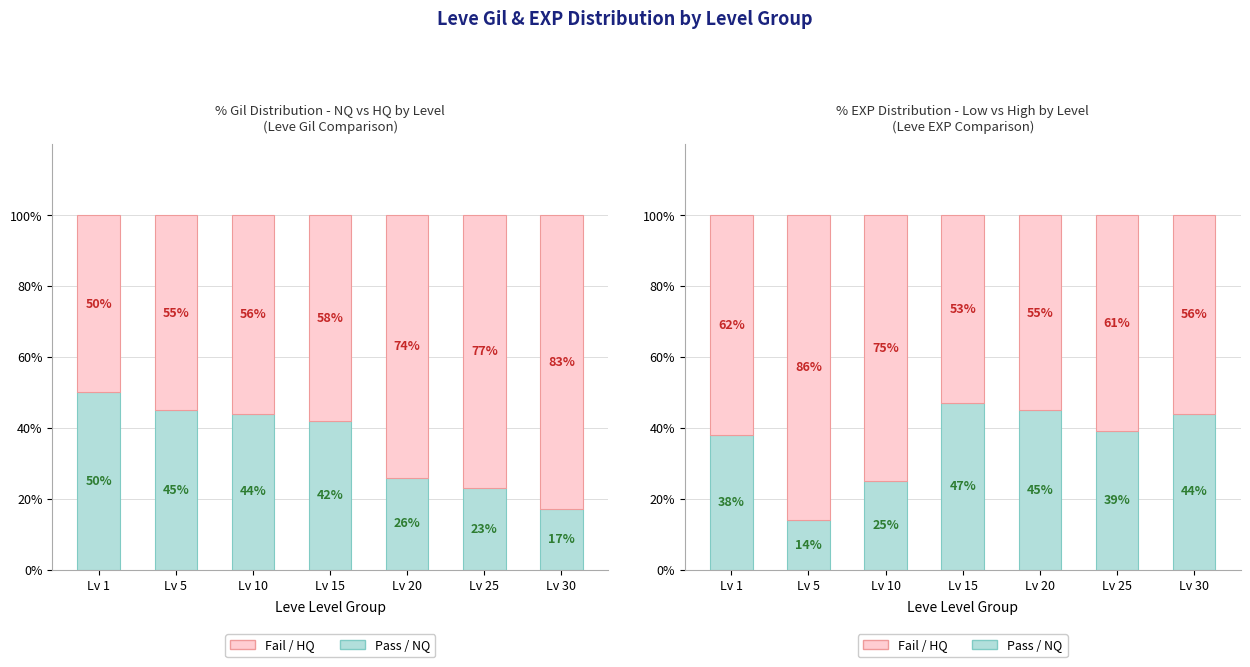

At Lv 15, list the series in order from smallest to largest.

Pass (NQ/Low), Fail (HQ/High)